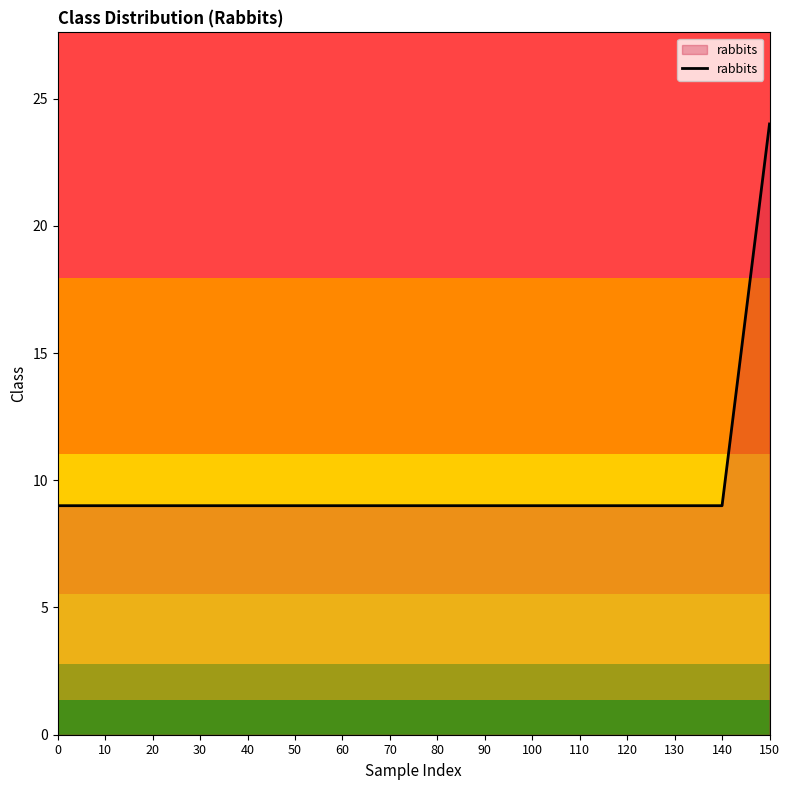

Which category has the highest value across all series?

150